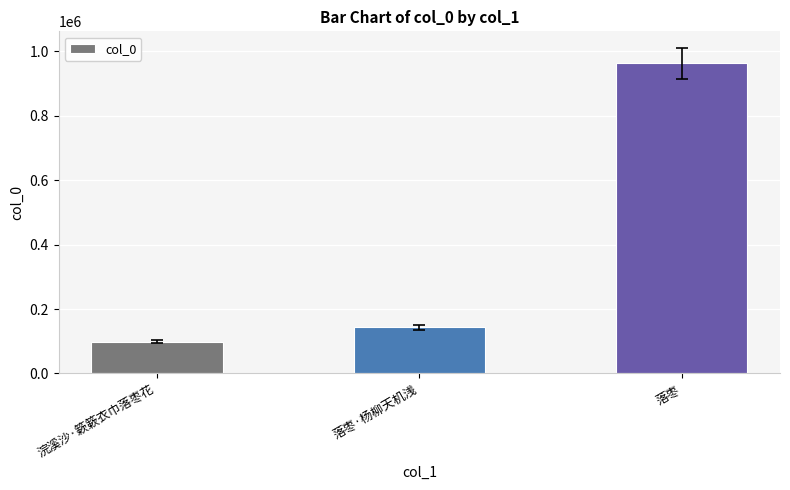

At which label is the value closest to 531335?

落枣·杨柳天机浅